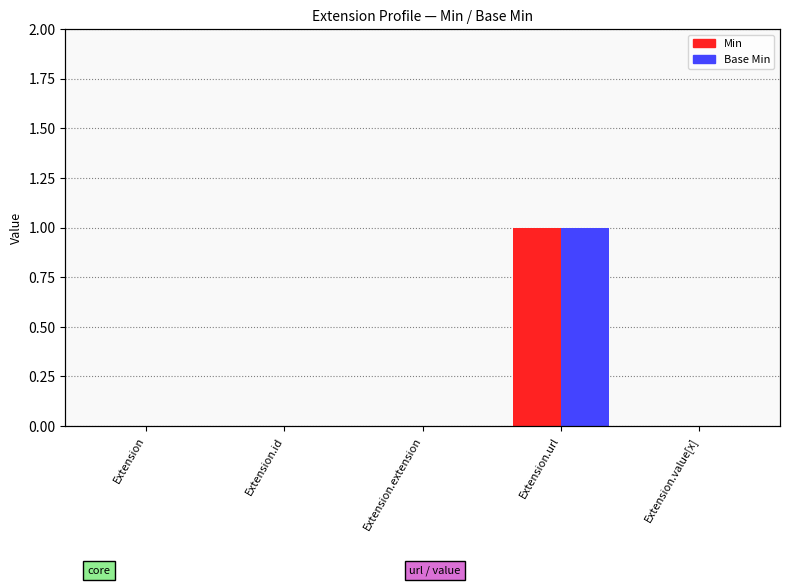

Does the chart contain stacked bars?

No